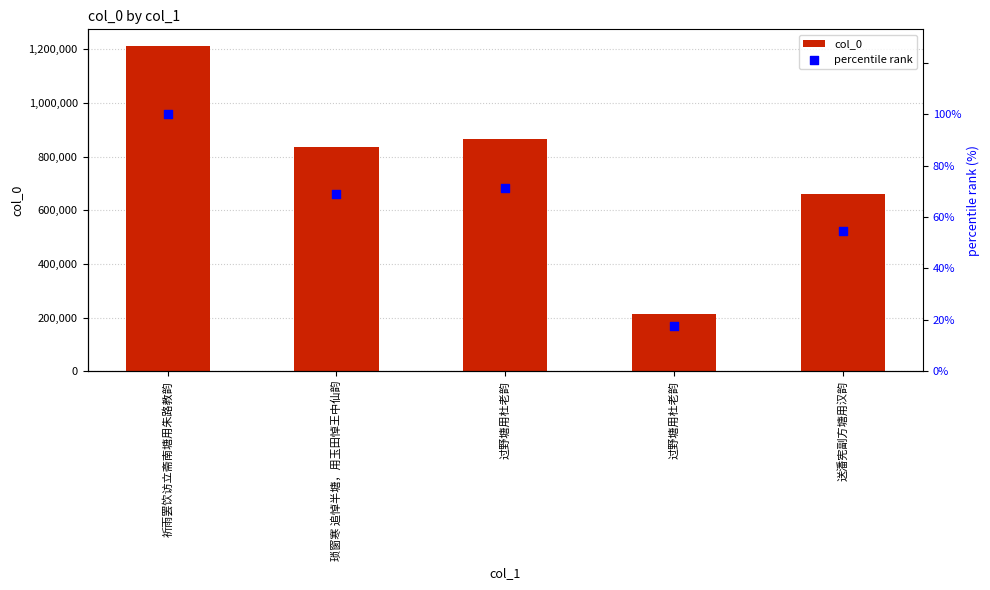

Which series has the widest spread of Y values?

col_0